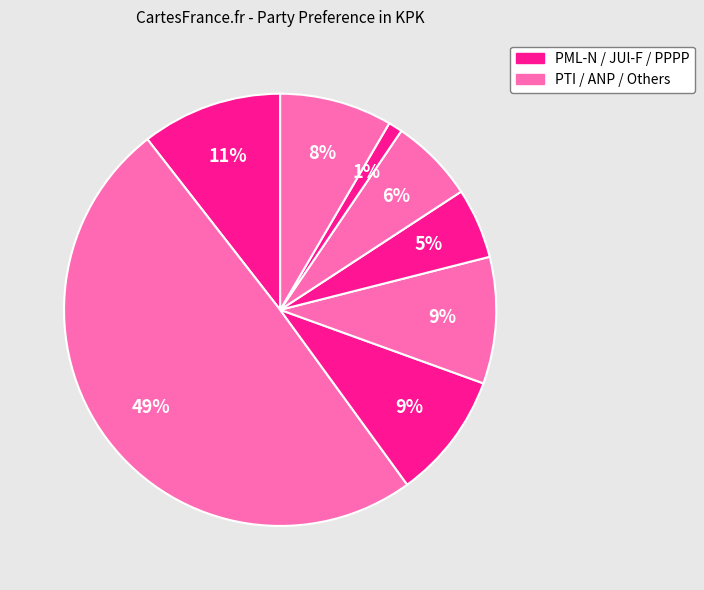

Count the number of slices in the pie.

8